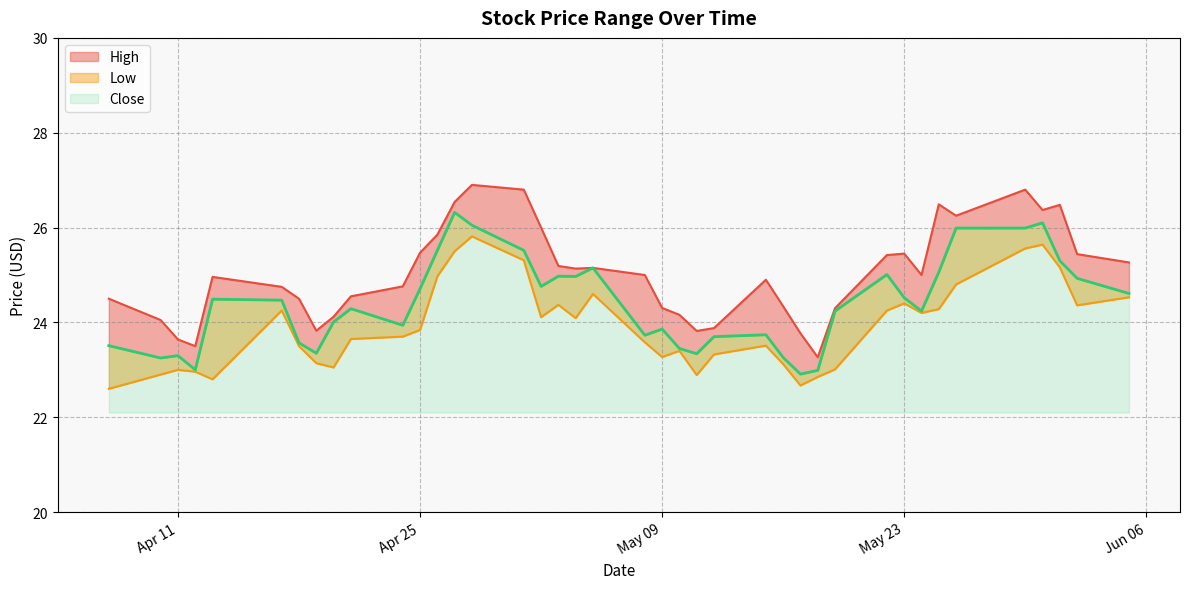

Reading right to left, what are all the values shown in this chart?

High: 25.3	25.4	26.5	26.4	26.8	26.2	26.5	25.0	25.5	25.4	24.3	23.3	23.8	24.3	24.9	23.9	23.8	24.2	24.3	25.0	25.1	25.1	25.2	26.0	26.8	26.9	26.5	25.9	25.5	24.8	24.5	24.1	23.8	24.5	24.8	25.0	23.5	23.6	24.0	24.5
Low: 24.5	24.4	25.2	25.6	25.6	24.8	24.3	24.2	24.4	24.2	23.0	22.9	22.7	23.1	23.5	23.3	22.9	23.4	23.3	23.6	24.6	24.1	24.4	24.1	25.3	25.8	25.5	25.0	23.8	23.7	23.6	23.0	23.1	23.5	24.2	22.8	23.0	23.0	22.9	22.6
Close: 24.6	24.9	25.3	26.1	26.0	26.0	25.1	24.2	24.5	25.0	24.2	23.0	22.9	23.3	23.7	23.7	23.3	23.5	23.9	23.7	25.1	25.0	25.0	24.8	25.5	26.0	26.3	25.5	24.7	23.9	24.3	24.0	23.4	23.6	24.5	24.5	23.0	23.3	23.2	23.5